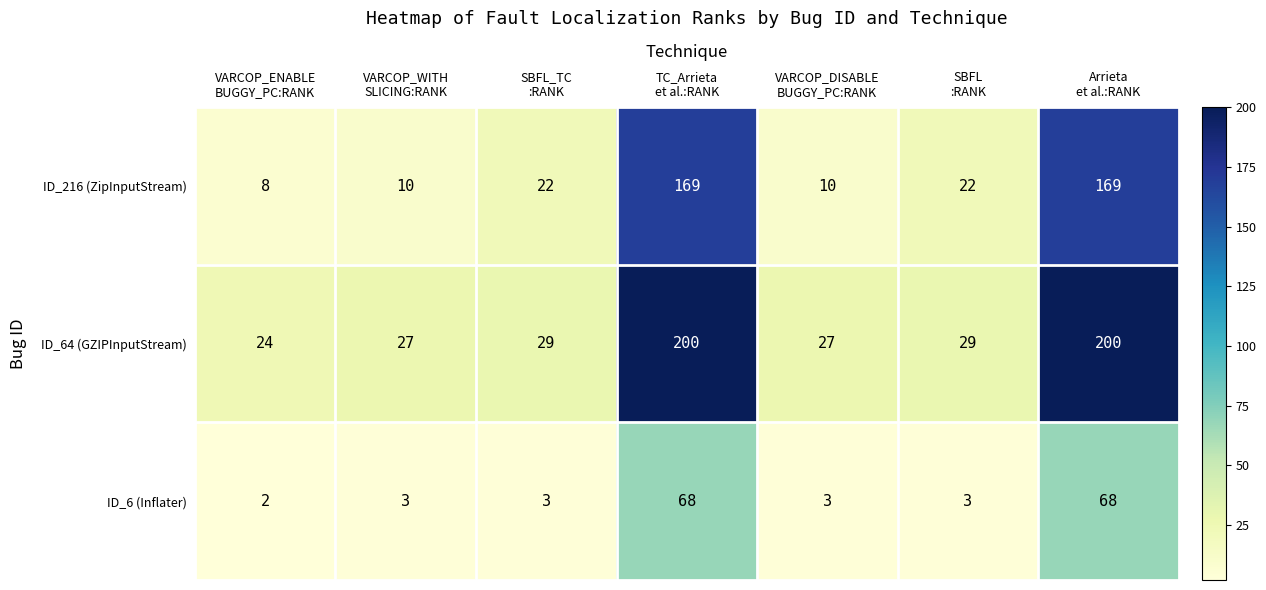

Rank the series by their average value, from lowest to highest.

ID_6 (Inflater), ID_216 (ZipInputStream), ID_64 (GZIPInputStream)